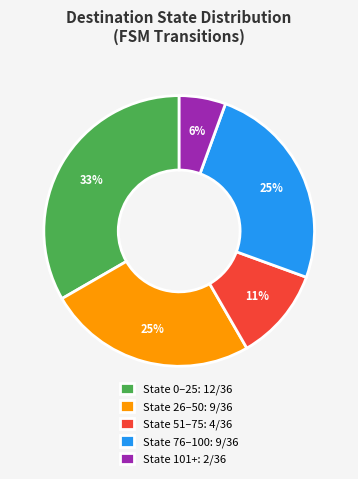

How many slices are in this pie chart?

5